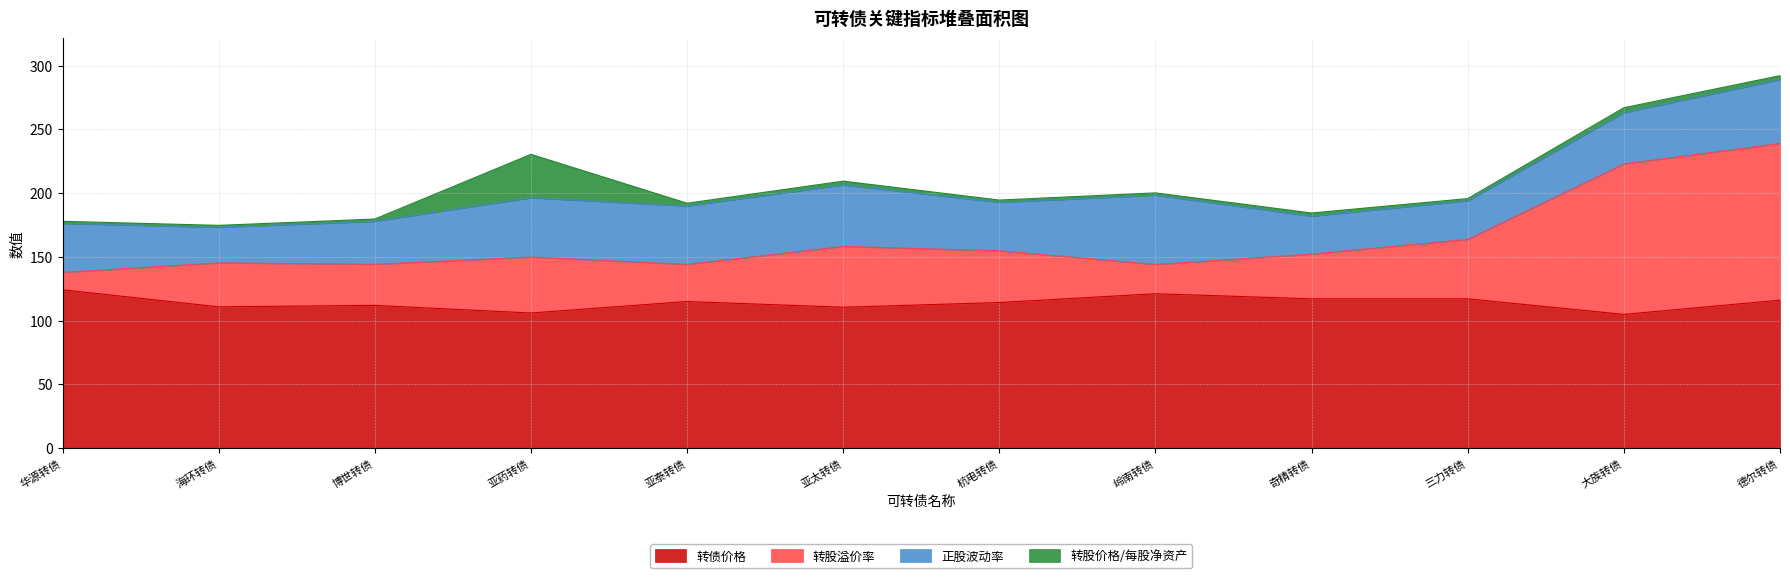

True or false: 转债价格 has a value of 67.2 at 海环转债.

False